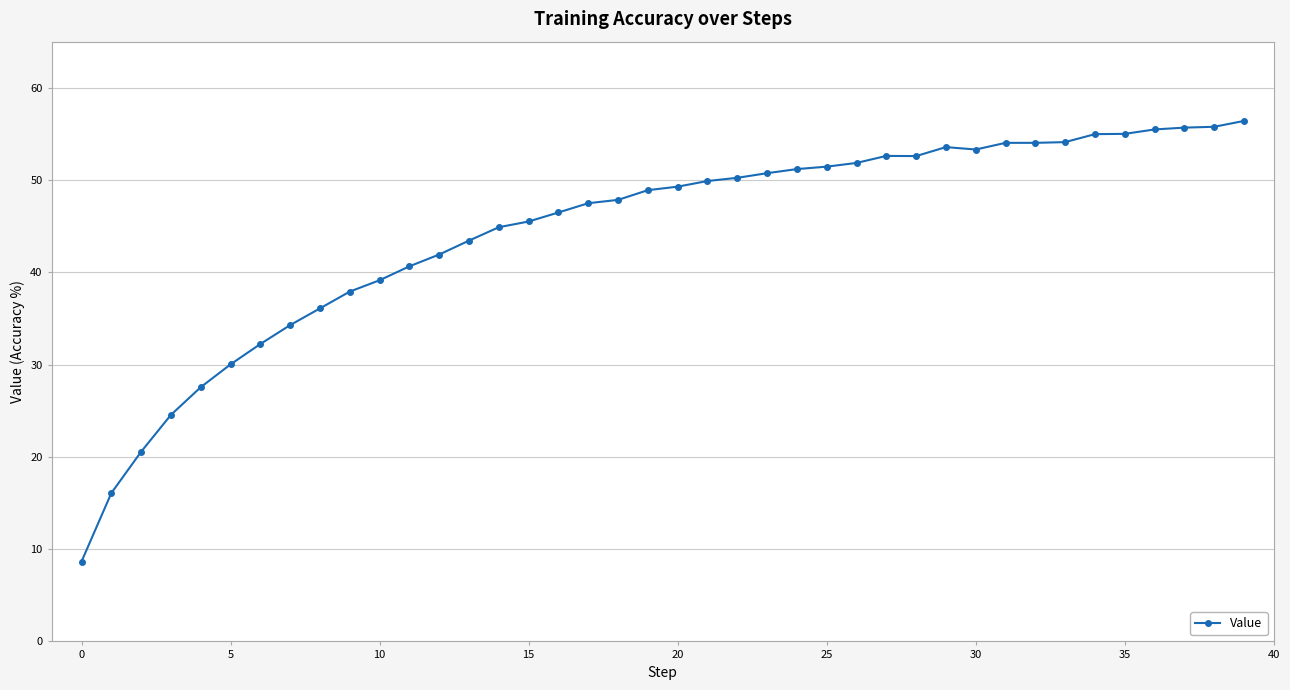

What is the value of the 9th point from the left?

36.1